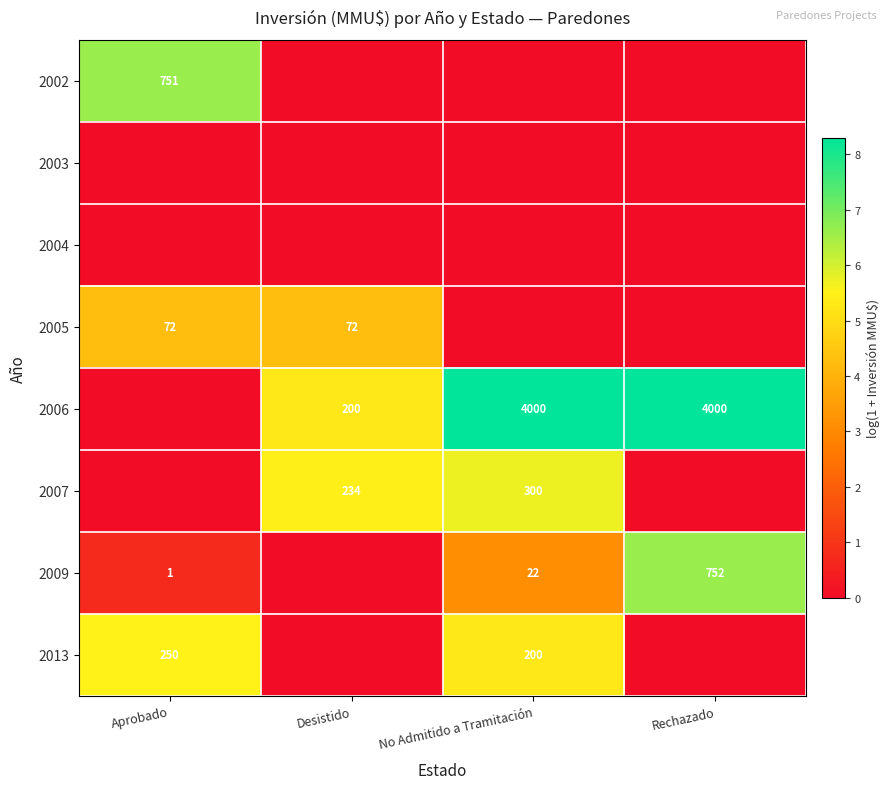

What is the sum of the 2005 values at Aprobado and Desistido?

144